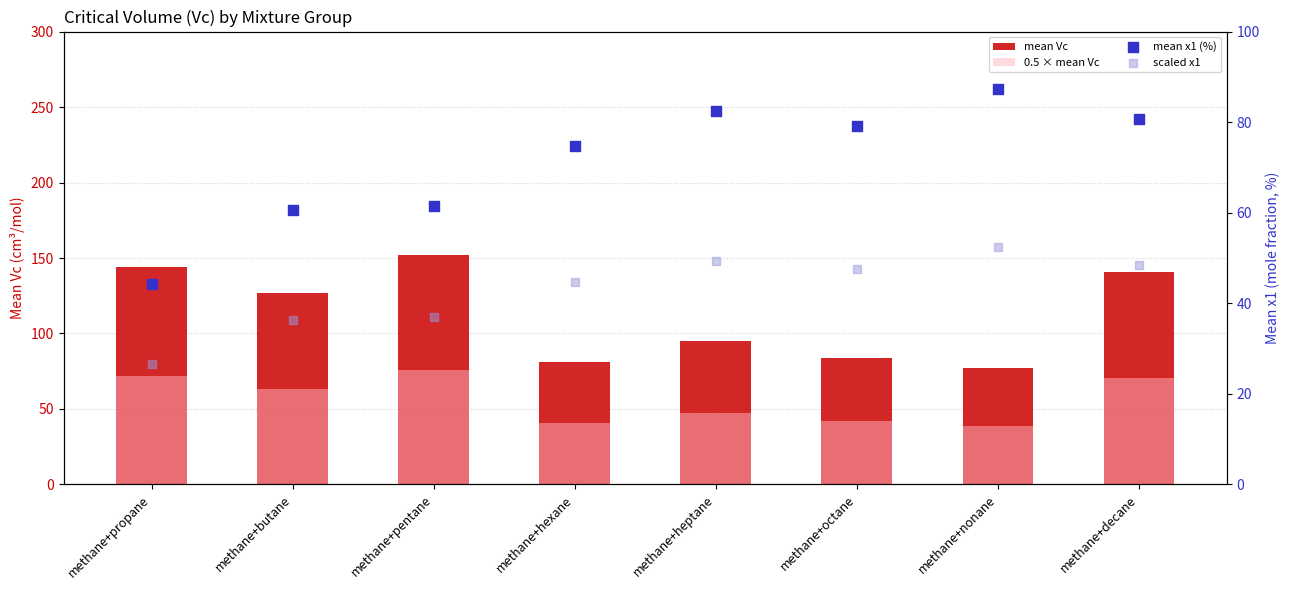

Which series has the widest spread of Y values?

mean Vc